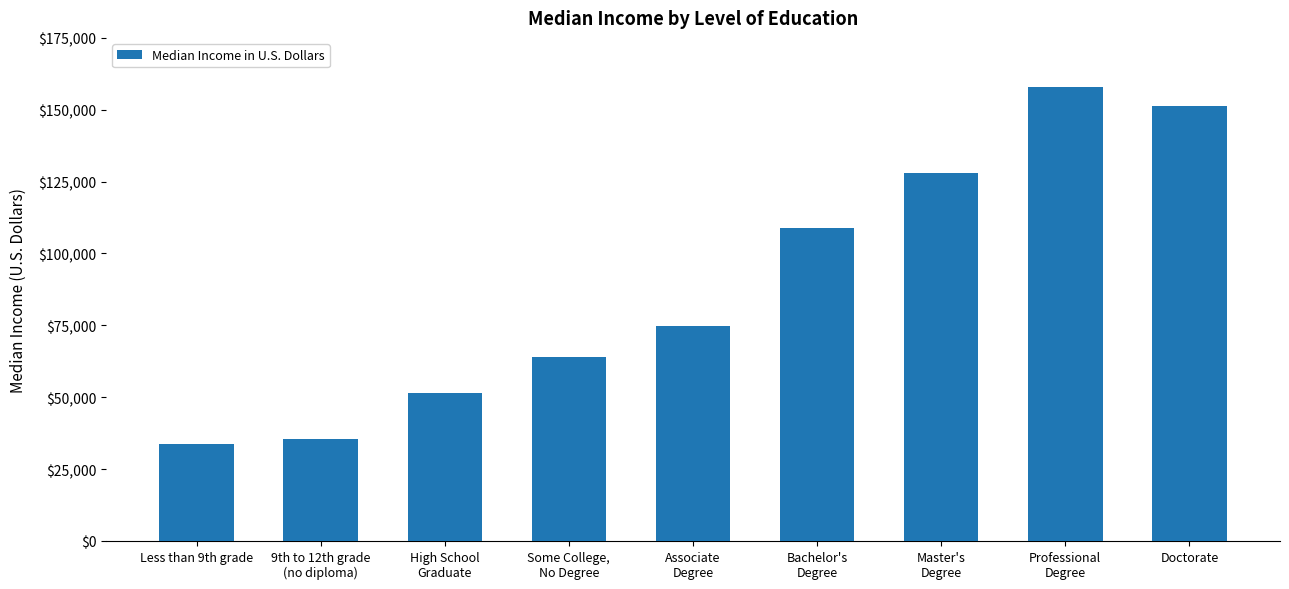

What is the value of the 2nd bar from the left?

35470